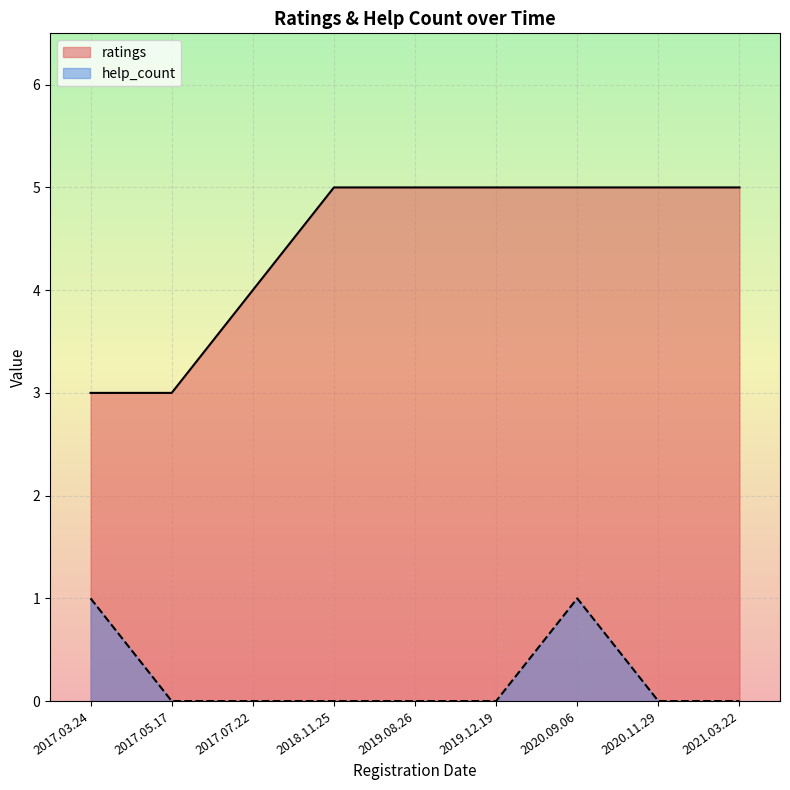

What is the difference between the maximum and minimum values in the ratings series?

2